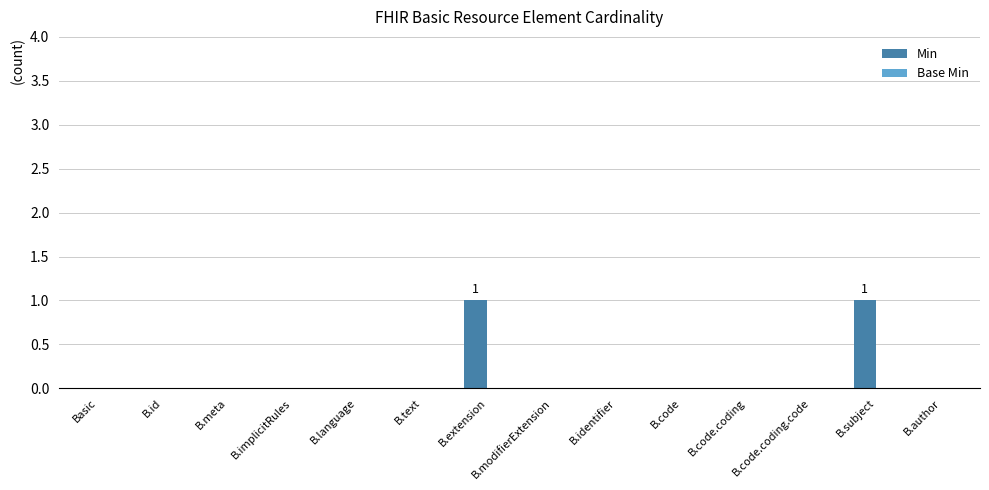

Is it true that the value at B.code.coding.code is 0?

True